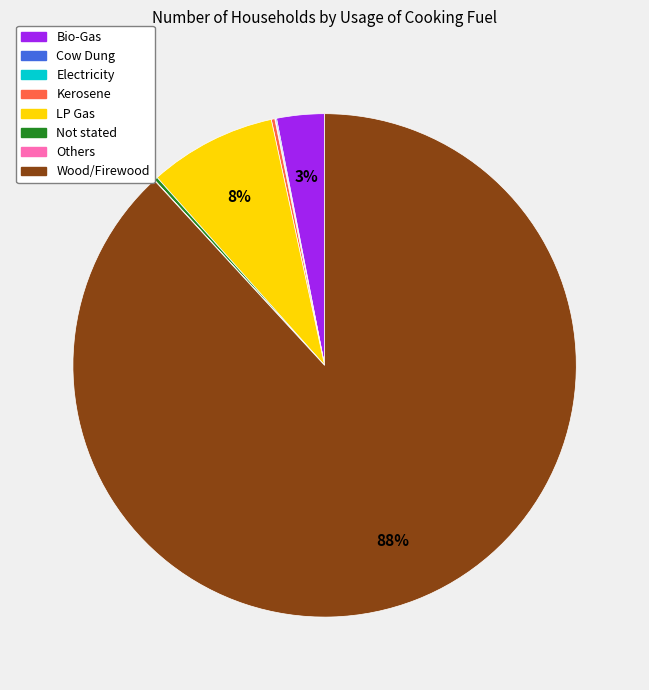

Is it true that Bio-Gas is 3% of the pie?

True